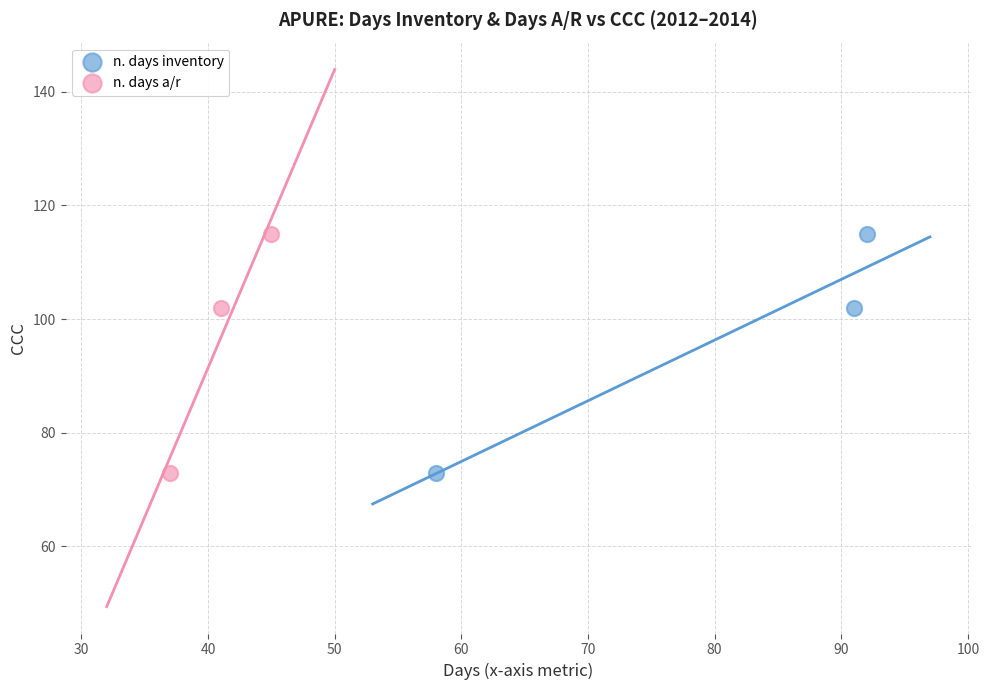

What are all the series names shown in the legend?

n. days inventory, n. days a/r